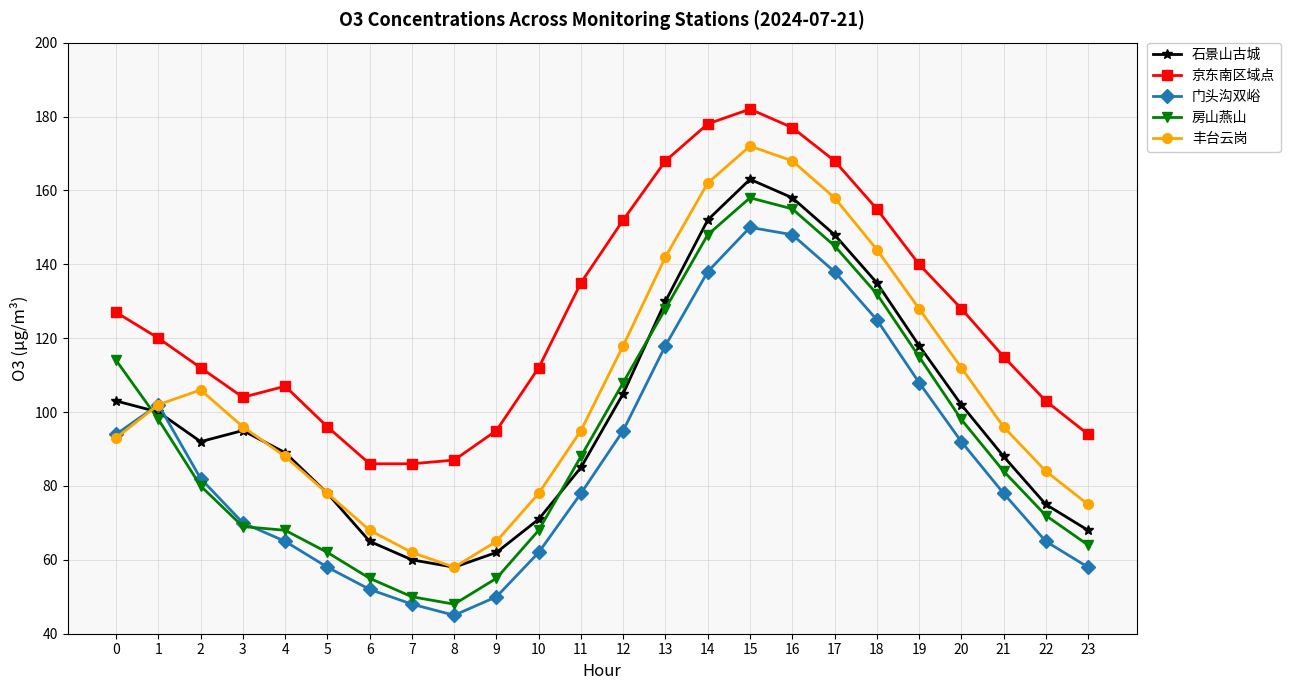

What is the difference between the maximum and second lowest values in the 石景山古城 series?

103